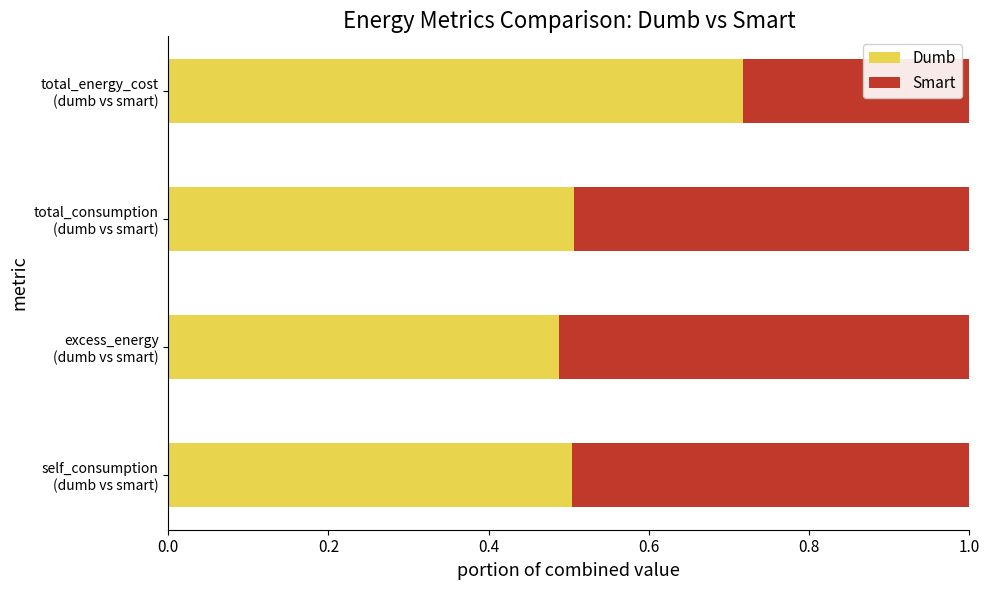

What is the sum of all Dumb values?

2.2